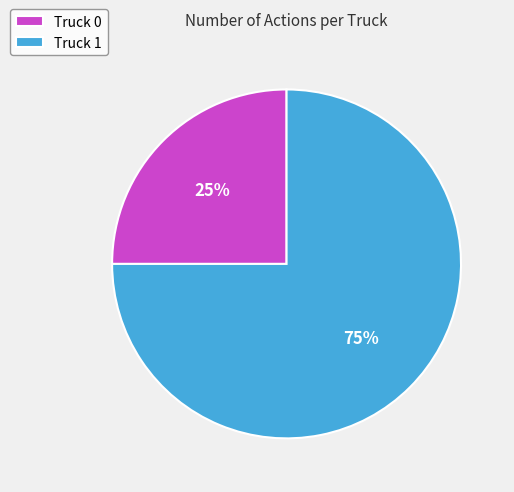

Is it true that Truck 1 is 75% of the pie?

True